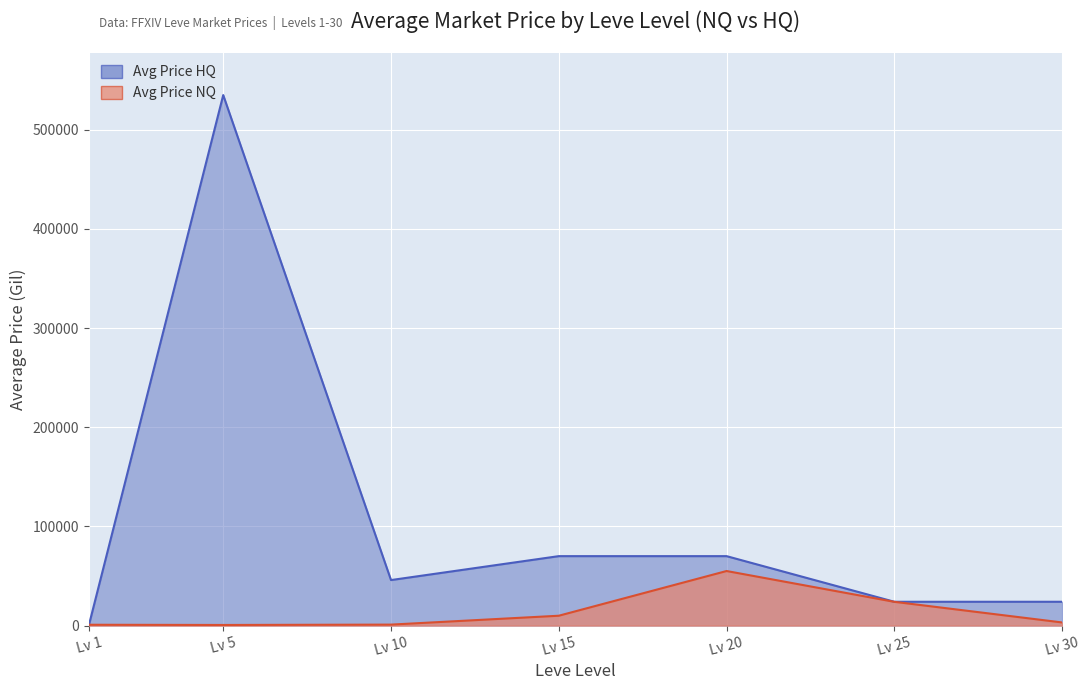

What is the average value of the Avg Price HQ series?

109960.5